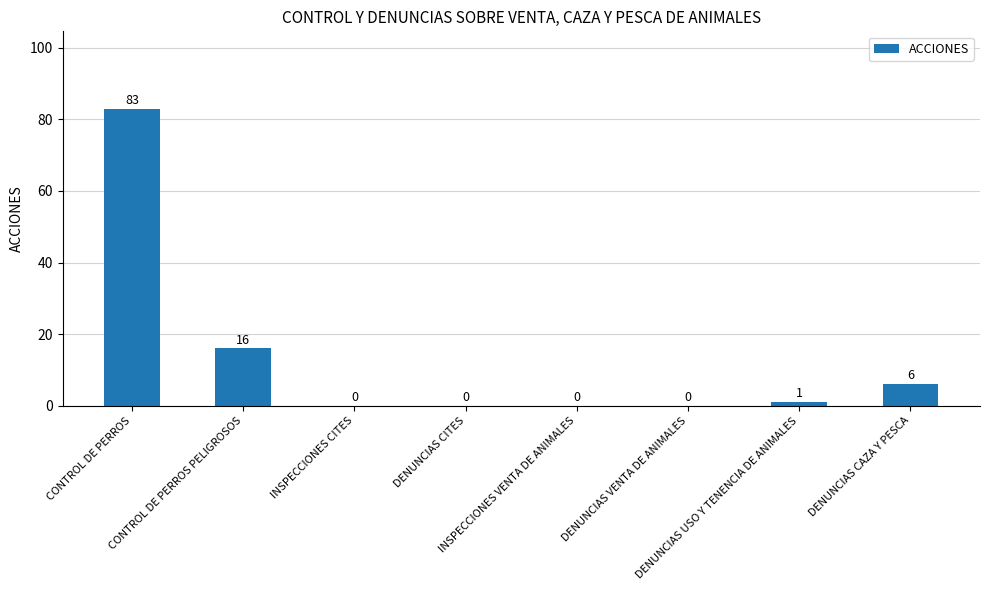

The chart shows a value of 0 at INSPECCIONES CITES. True or false?

True